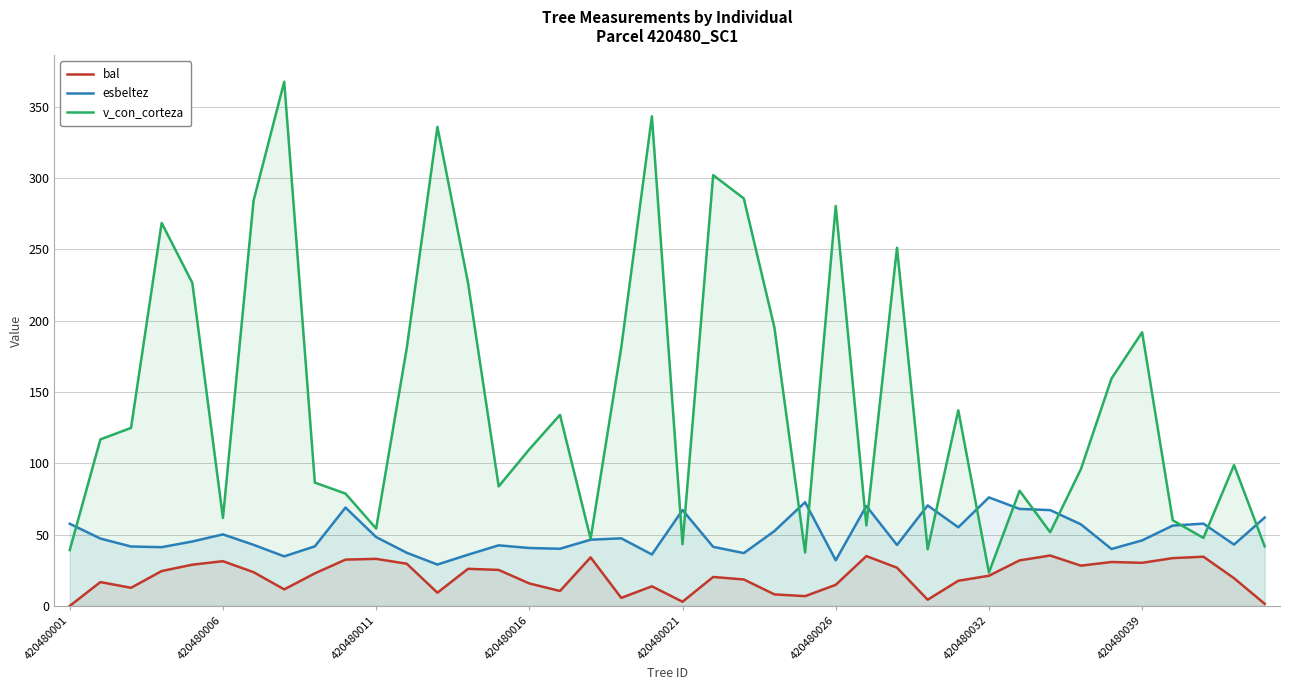

At 420480039, list the series in order from largest to smallest.

v_con_corteza, esbeltez, bal